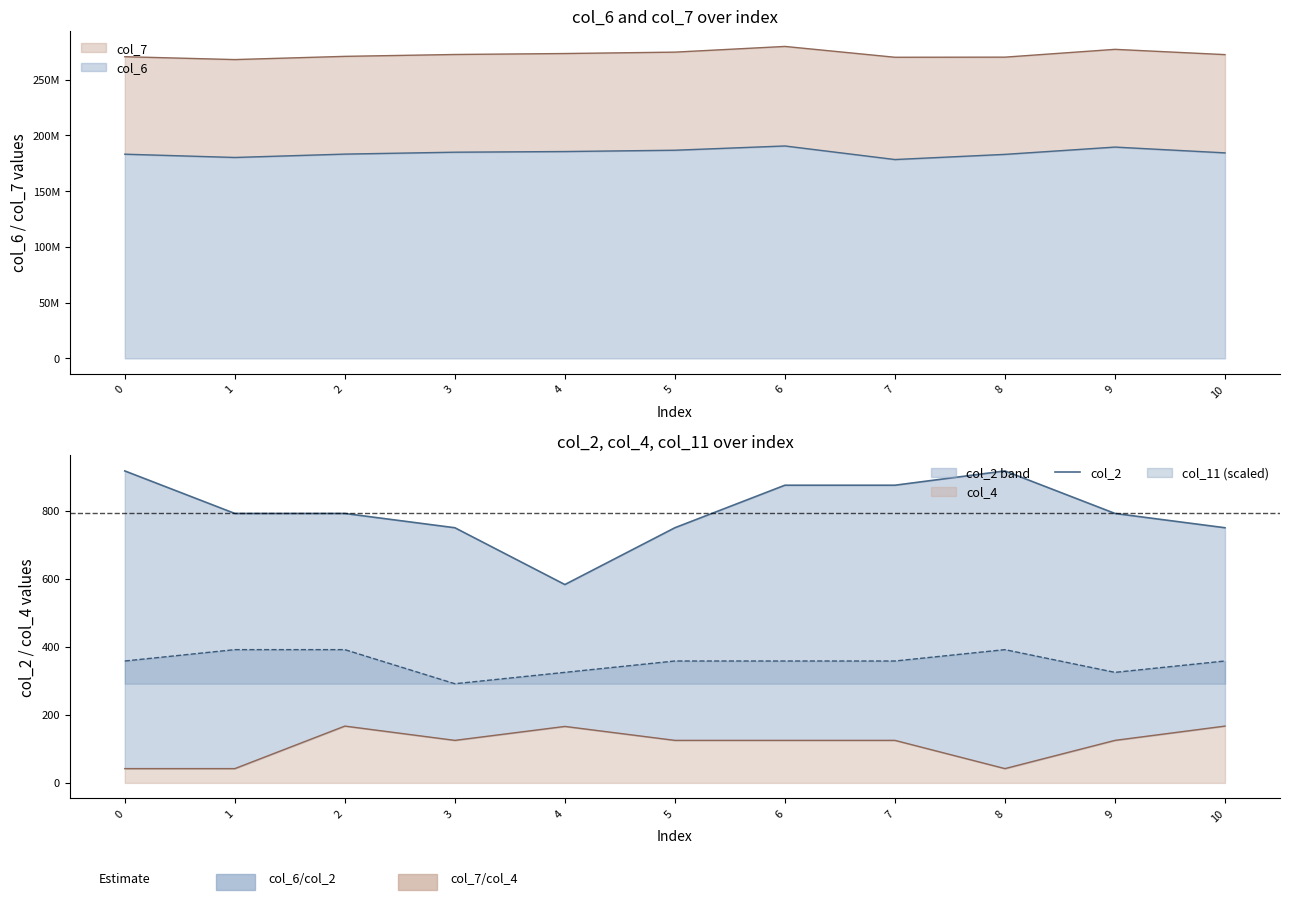

At which category does the data reach its first local peak?

8